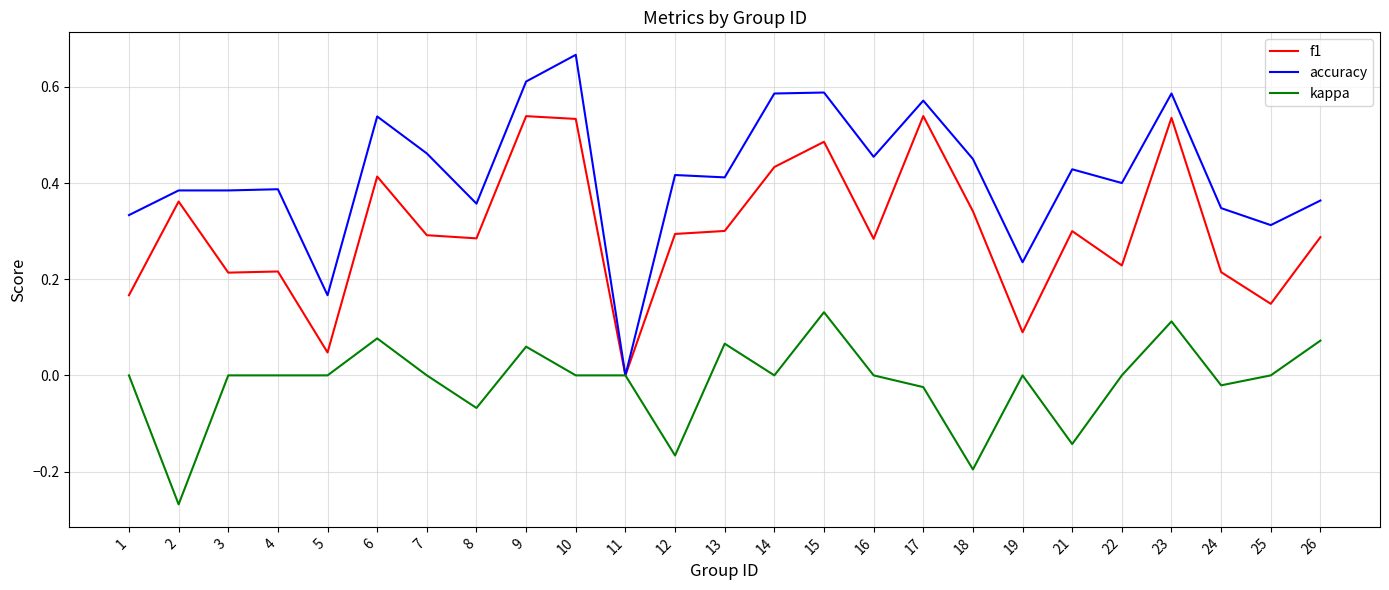

Which series changed the most between 3 and 11?

accuracy